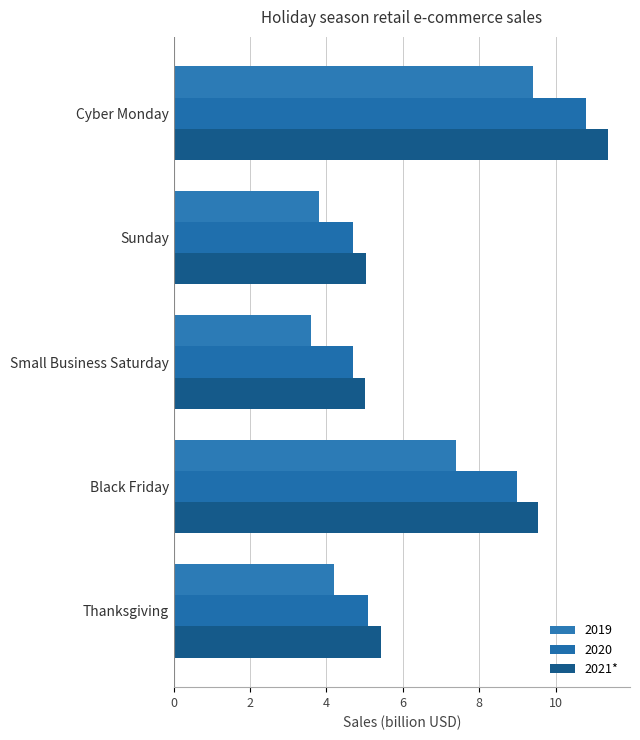

At which category does the chart reach its minimum across all series?

Small Business Saturday